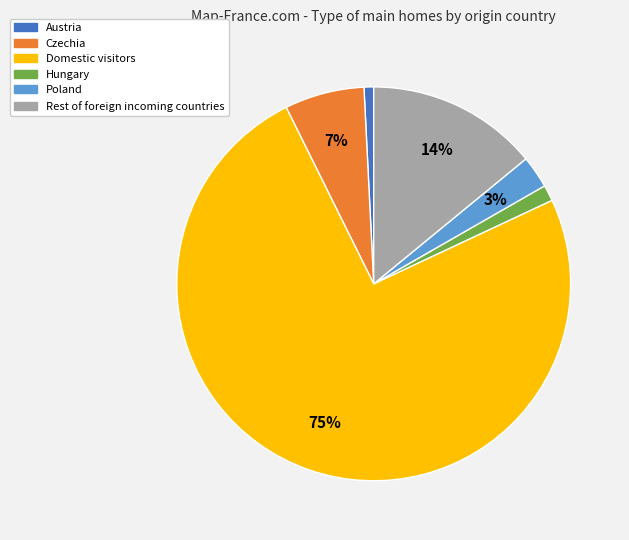

To the nearest percent, what percentage of the pie is Czechia?

7%